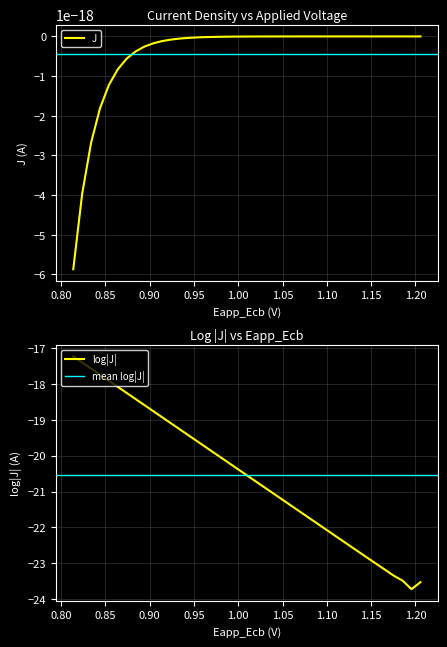

What is the lowest value of the log|J| series?

-23.7